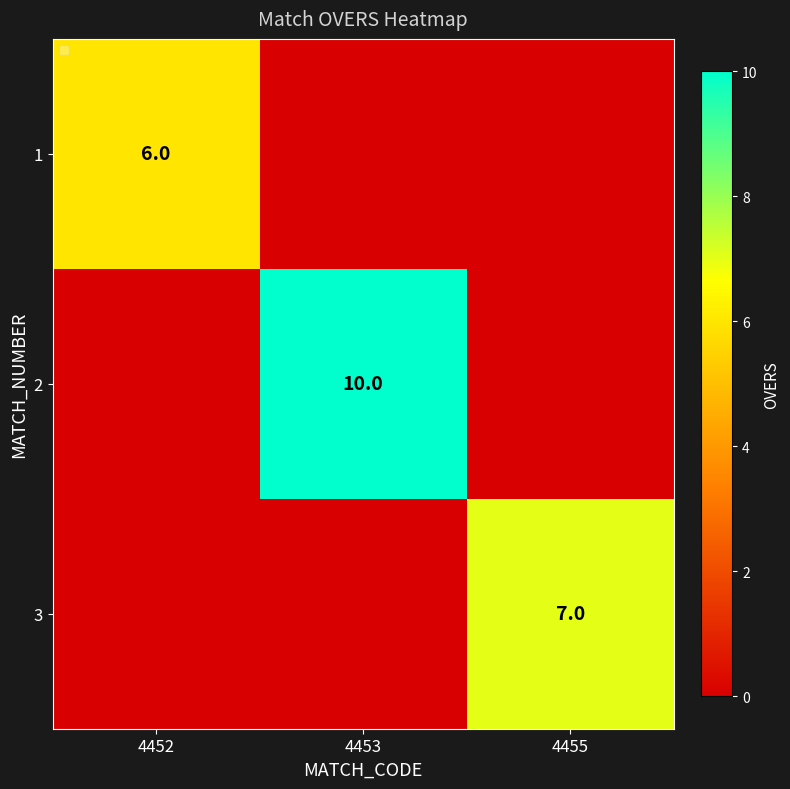

The value of 1 at 4452 is 3. True or false?

False